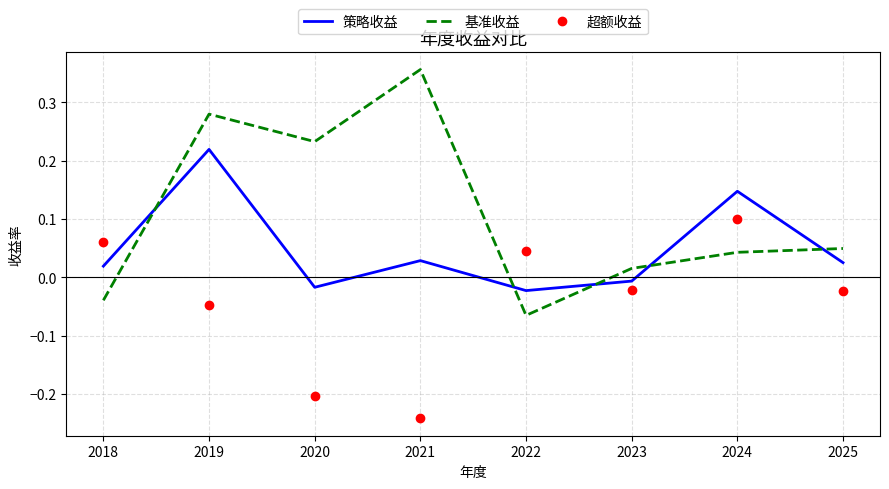

True or false: 超额收益 has a value of -0.0 at 2023.

True